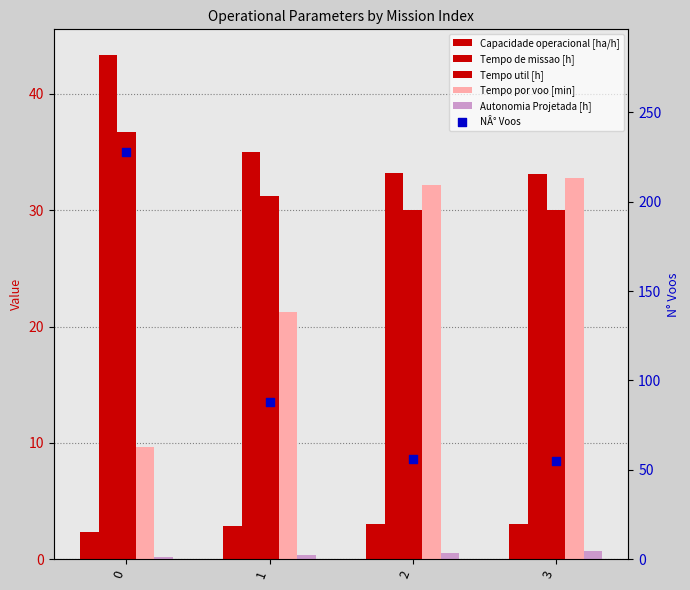

Is the value of Autonomia Projetada [h] at 3 greater than the value of NÂ° Voos at 0?

No